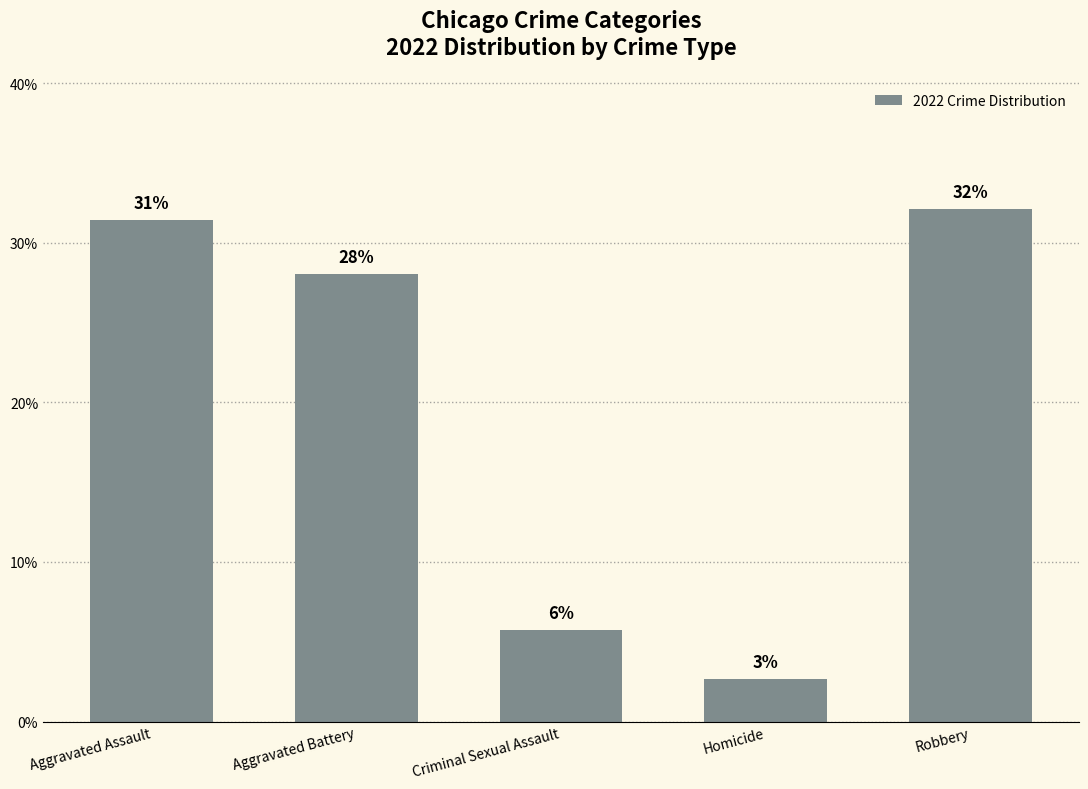

How many bars are there in total?

5